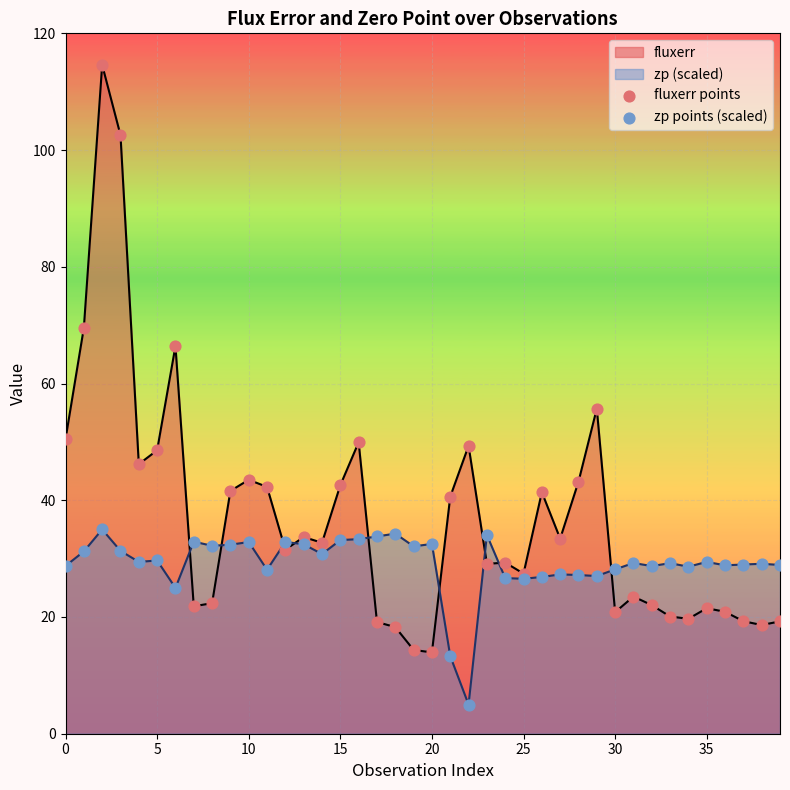

What are all the series names shown in the legend?

fluxerr points, zp points (scaled)